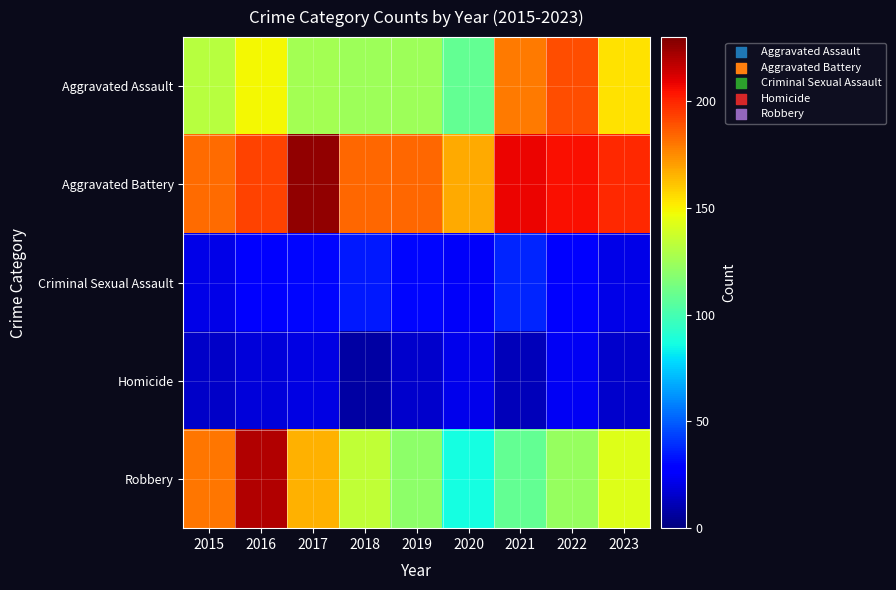

Which series has the widest spread of values?

Robbery